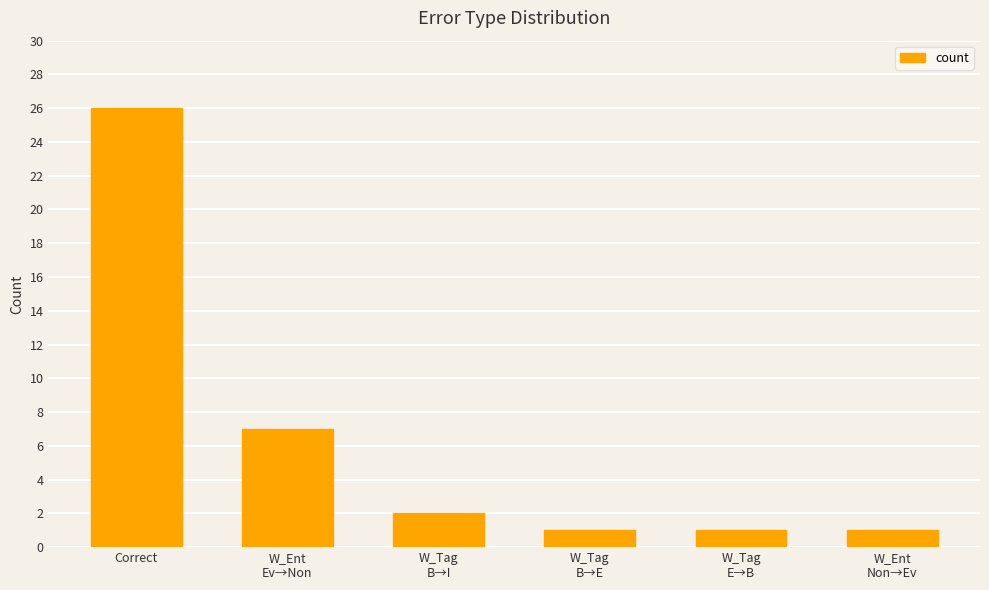

Reading left to right, transcribe all the data shown in this chart.

26	7	2	1	1	1